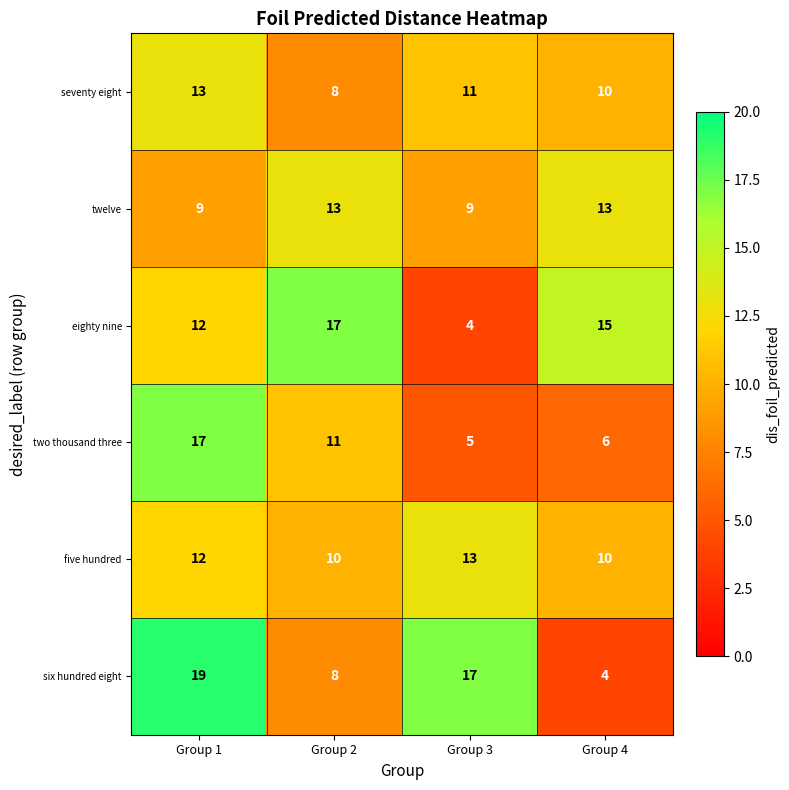

What is the greatest value displayed?

19